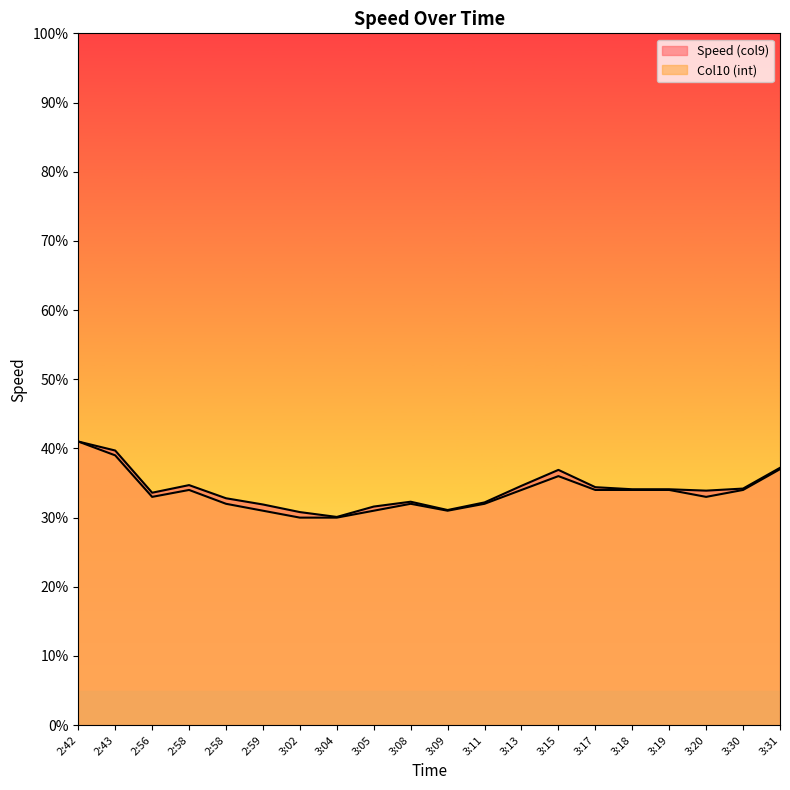

What is the sum of the Col10 (int) values at 3:08 and 3:17?

66.0